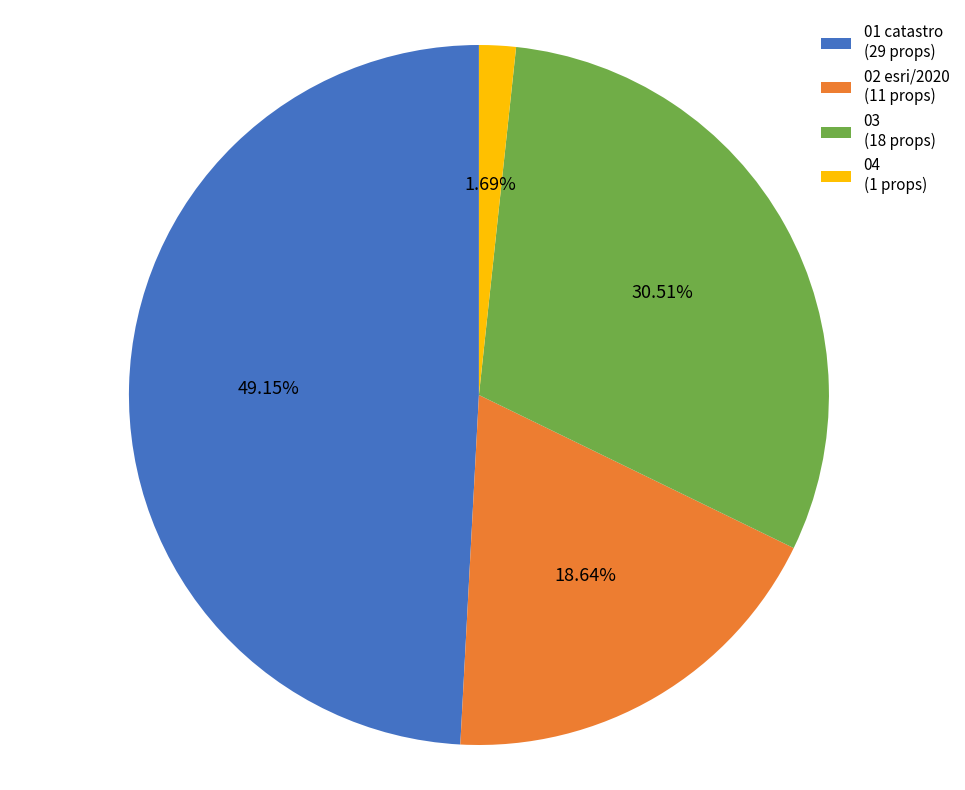

Count the number of slices in the pie.

4